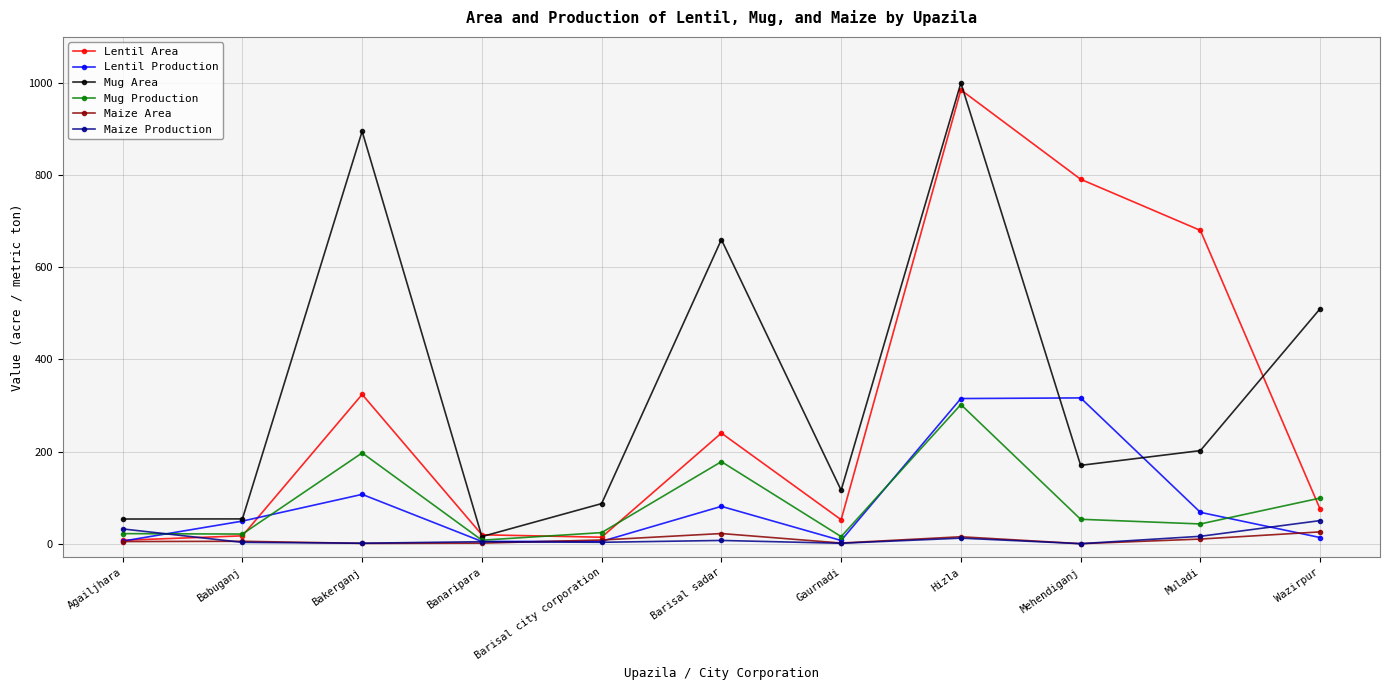

What position from the right is Gaurnadi?

5